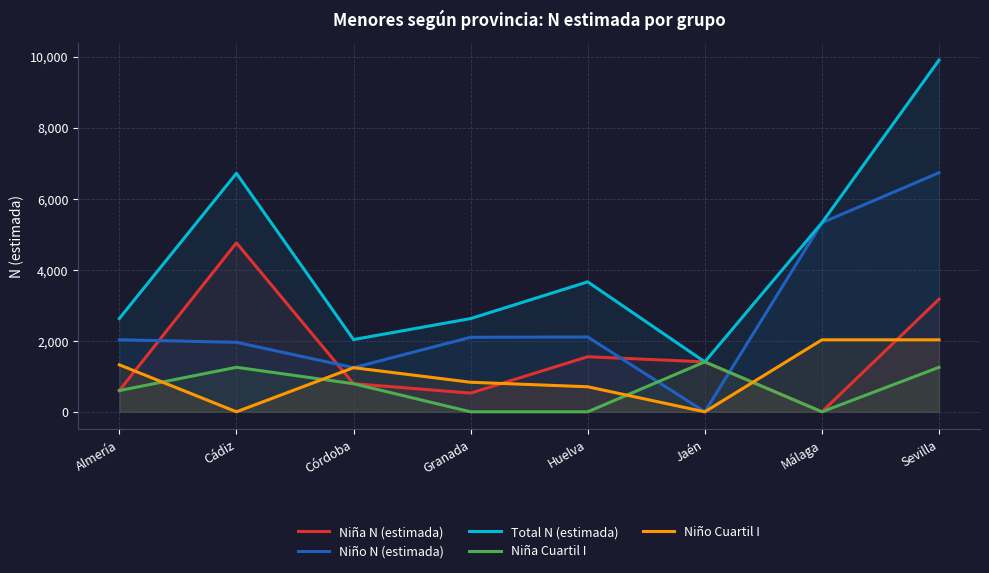

How many data points does each series have?

8